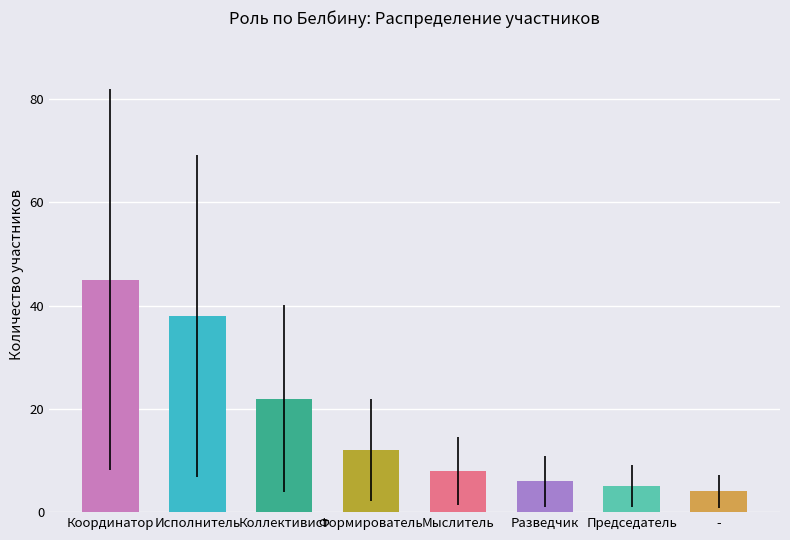

The value at Координатор is 19. True or false?

False